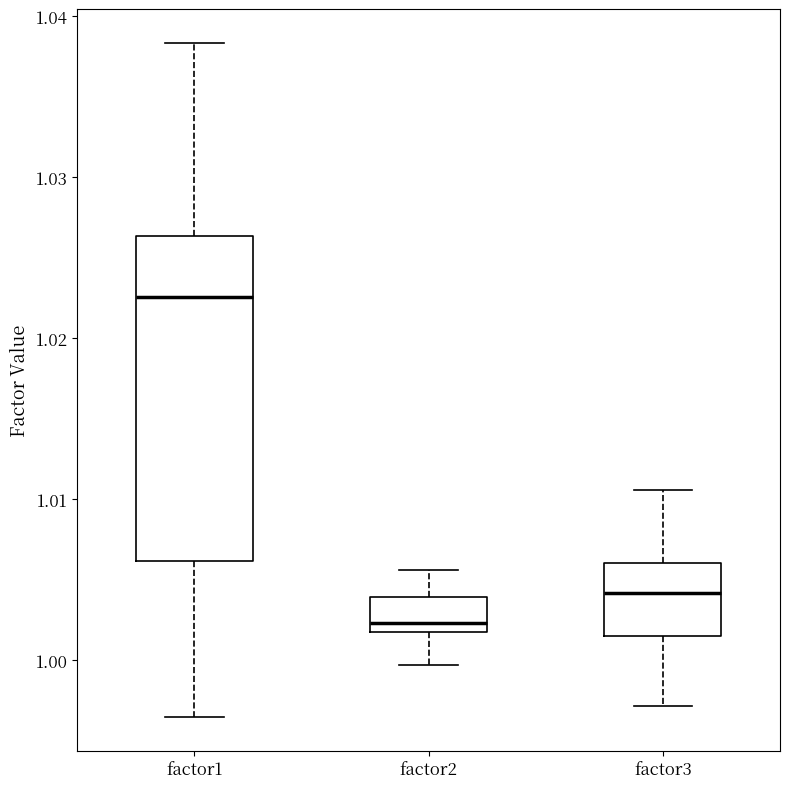

Reading left to right, transcribe this box plot: for each box, give where its median line is, the range the box spans, and where its two whiskers end, as read against the y-axis. The values are not printed on the chart, so give them approximately, as read against the axis.

factor1: median 1.023, box 1.006 to 1.026, whiskers 0.996 to 1.038
factor2: median 1.002 (just above the box's lower edge), box 1.002 to 1.004, whiskers 1.000 to 1.006
factor3: median 1.004, box 1.002 to 1.006, whiskers 0.997 to 1.011